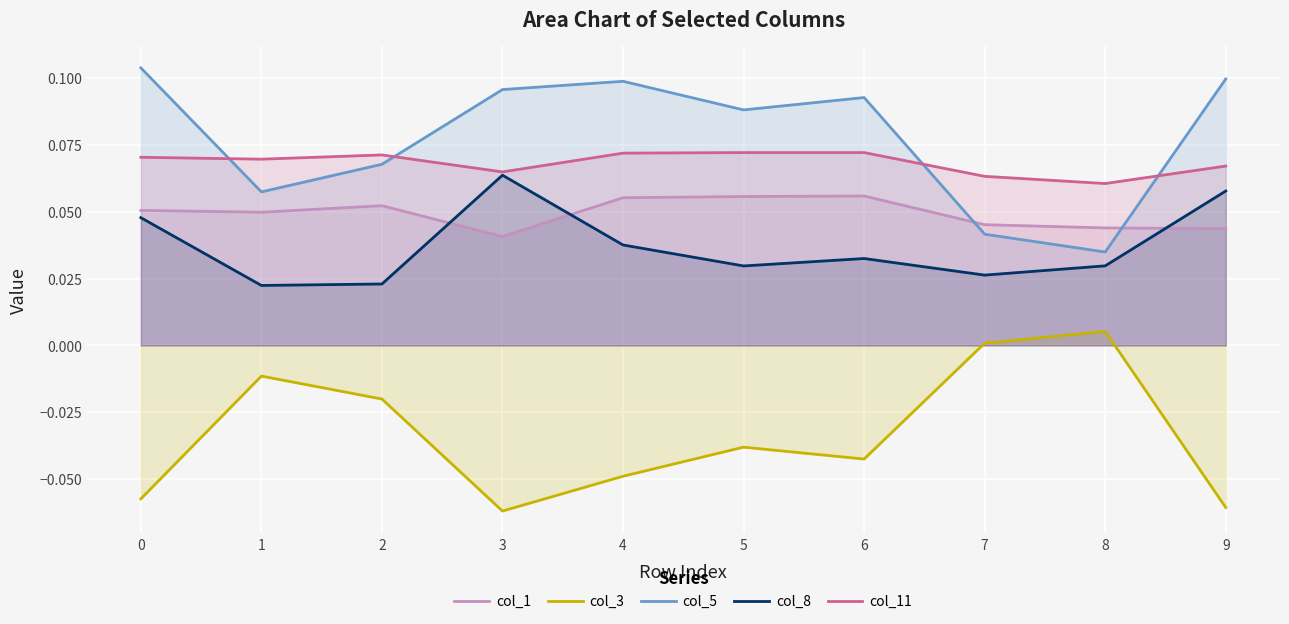

At which category does col_1 reach its first local valley?

1